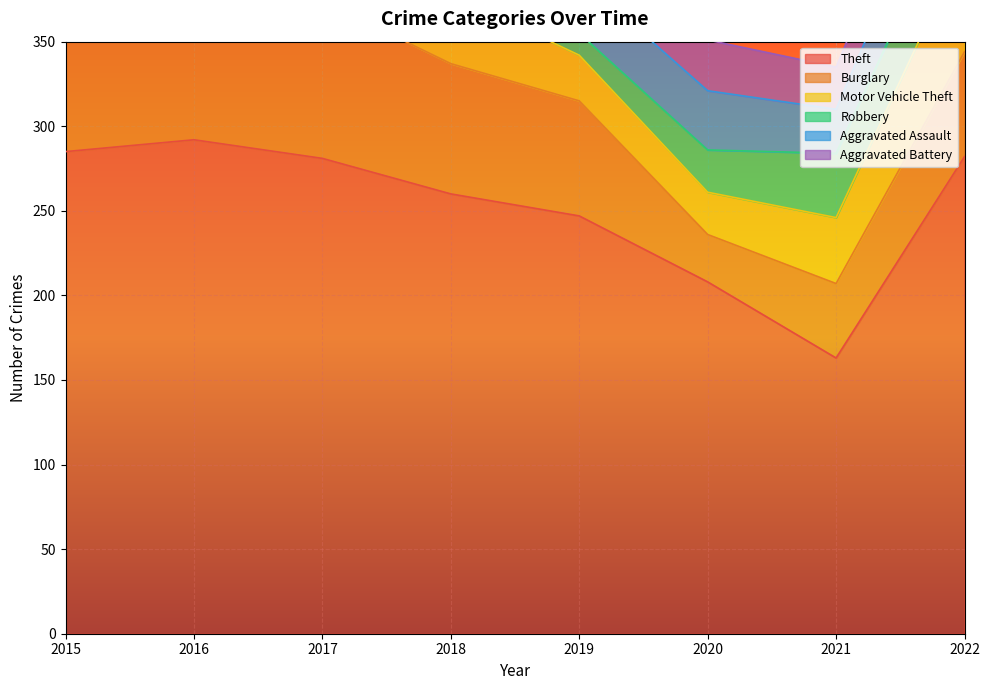

Is it true that Aggravated Battery equals 34 at 2016?

True